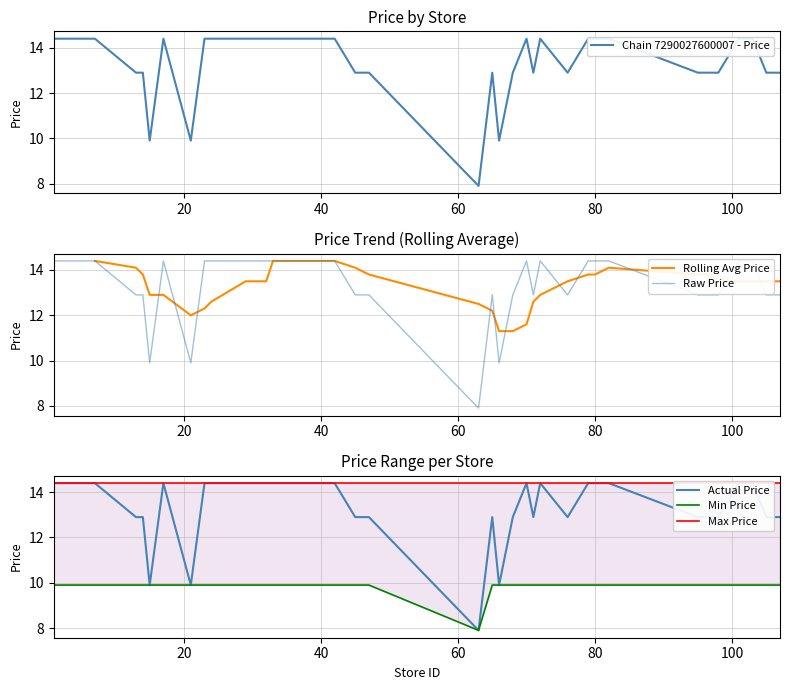

What is the highest value of the Rolling Avg Price series?

14.4